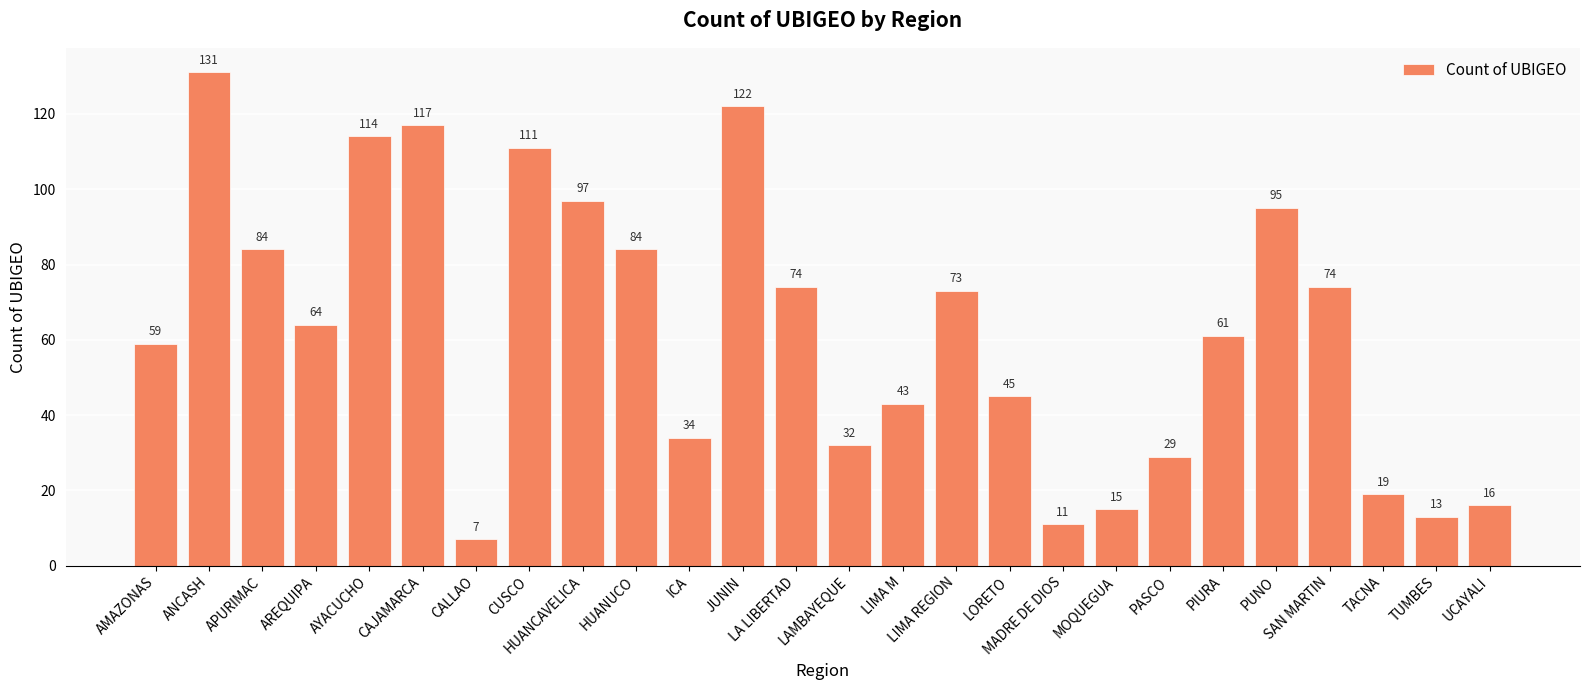

Does the chart contain any negative values?

No